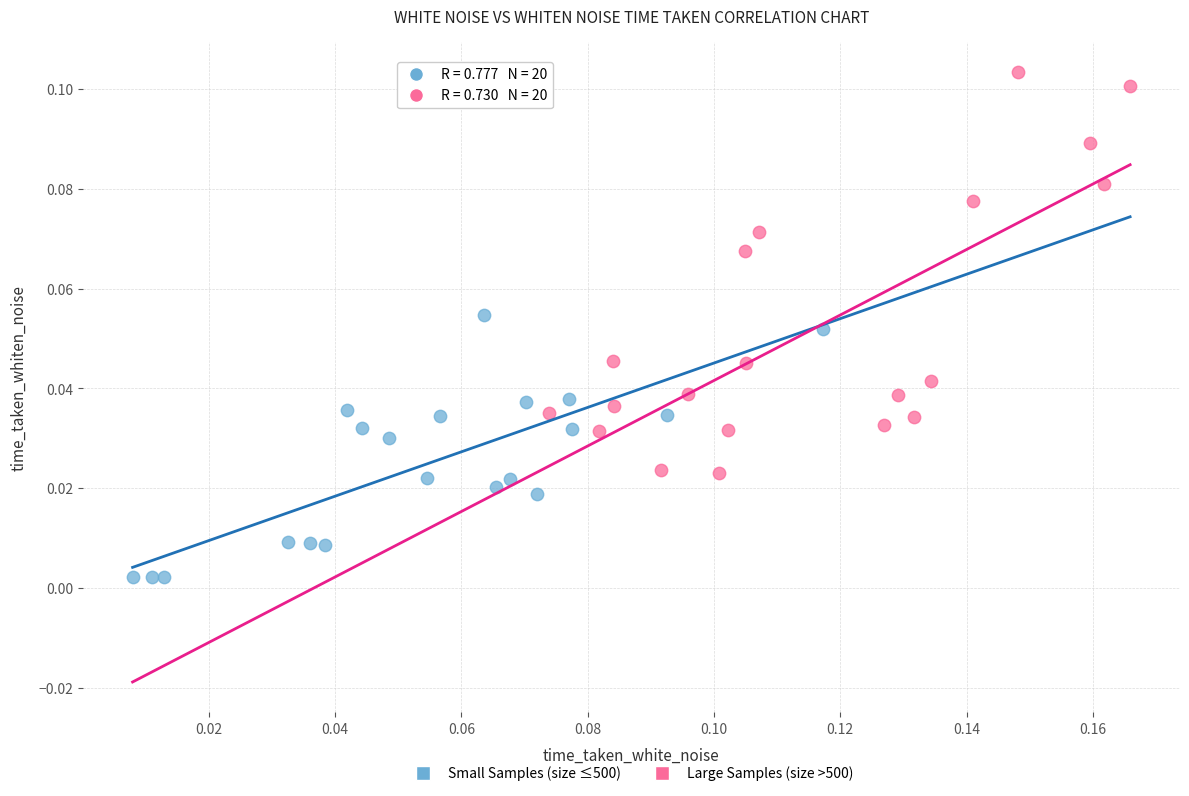

Which series reaches the maximum Y coordinate?

Large Samples (size >500)